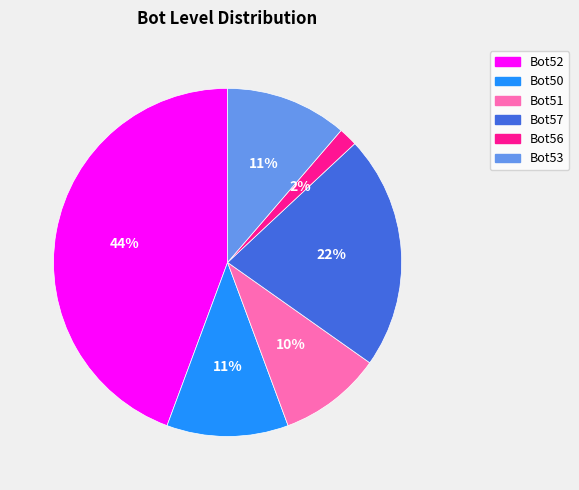

To the nearest percent, what is the average slice percentage?

17%